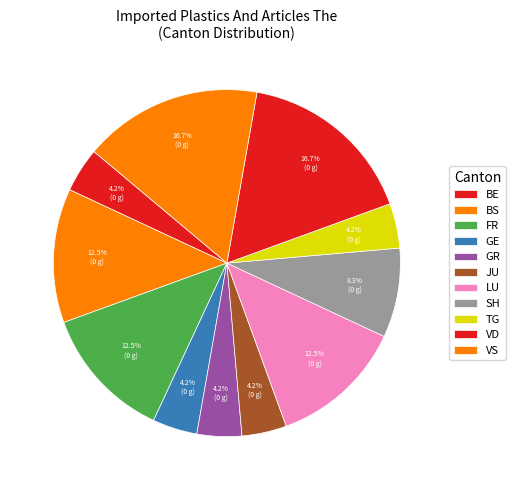

Is there any slice that represents more than half of the pie?

No